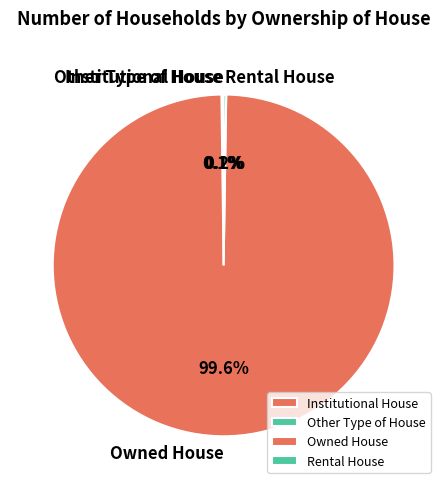

What percentage is NOT represented by Owned House?

0.4%